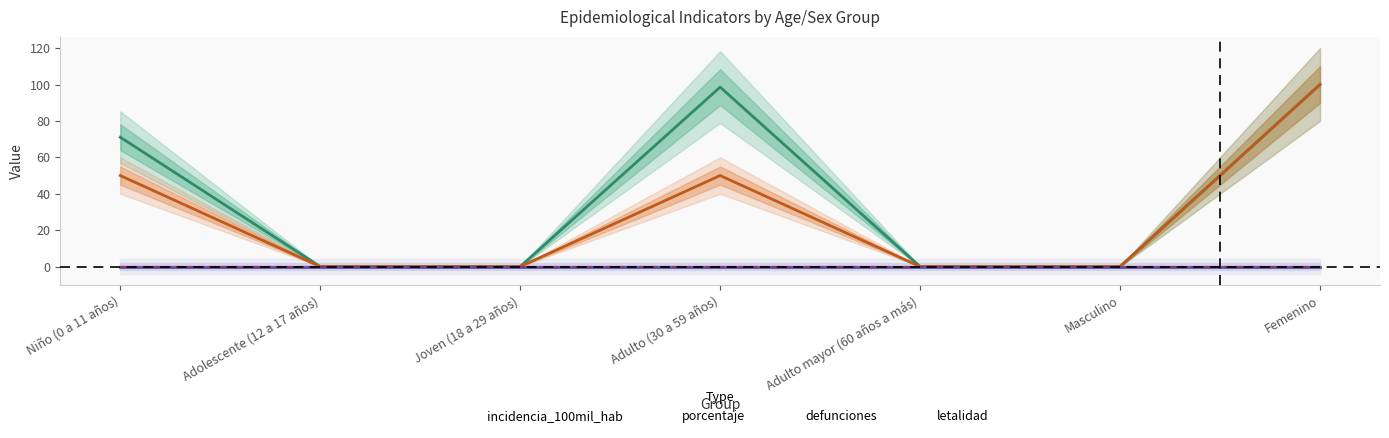

What is the sum of all porcentaje values?

200.0